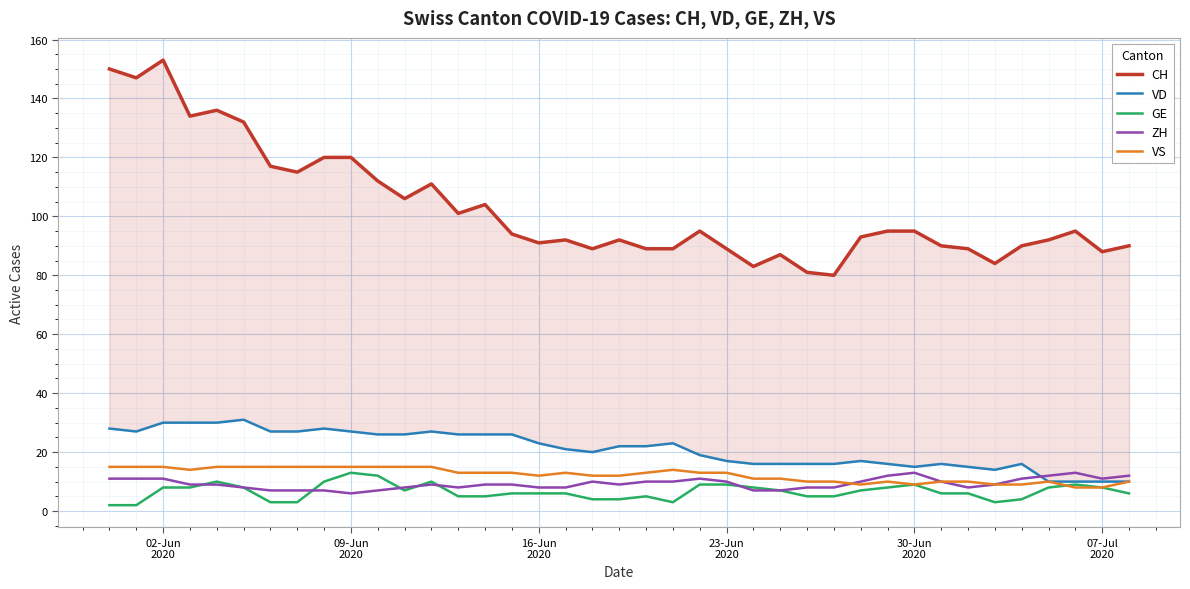

How many interior local peaks does the VD series have?

7